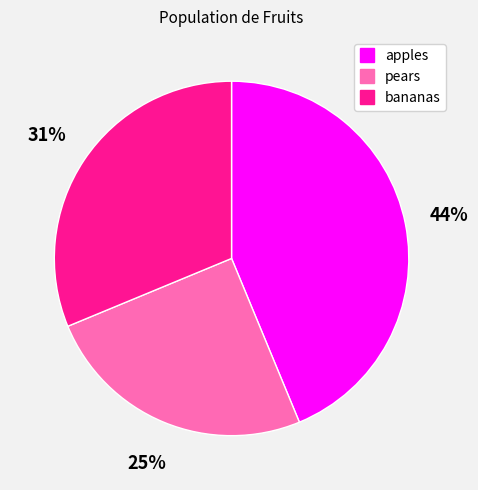

Combined, do apples and pears account for over 50%?

Yes